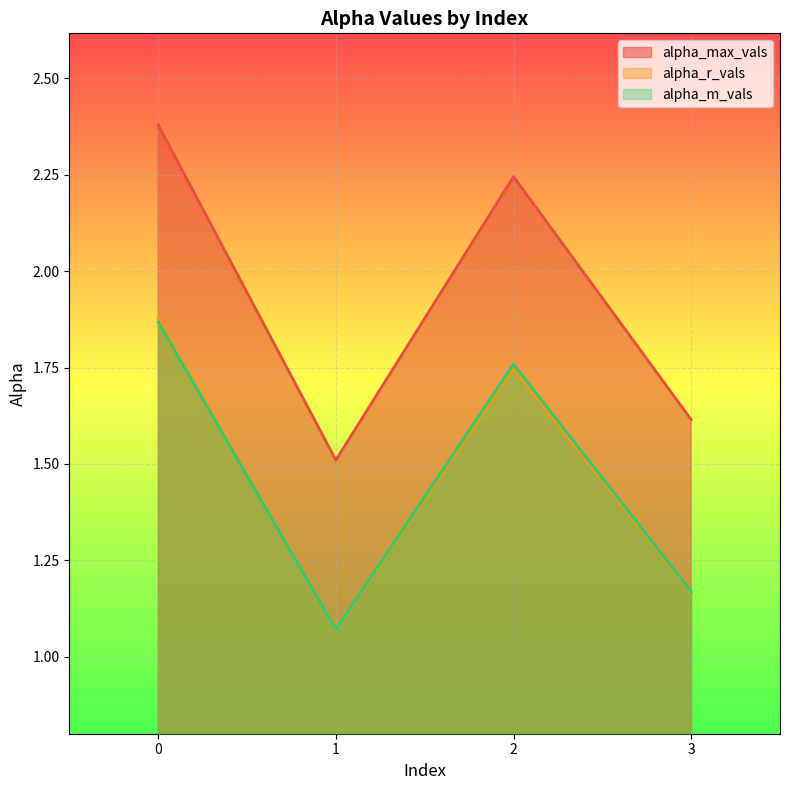

At which category does alpha_m_vals reach its first local peak?

2